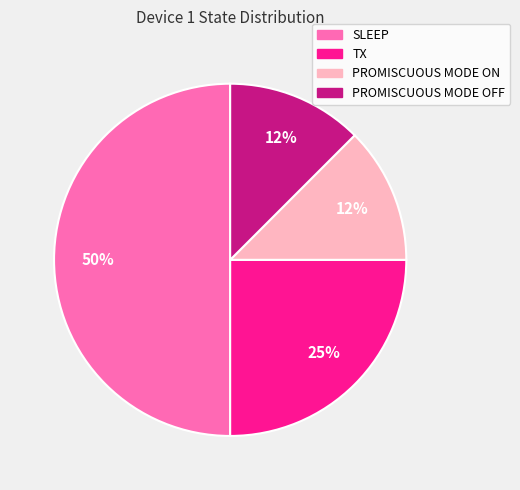

Which has a higher value, SLEEP or PROMISCUOUS MODE OFF?

SLEEP